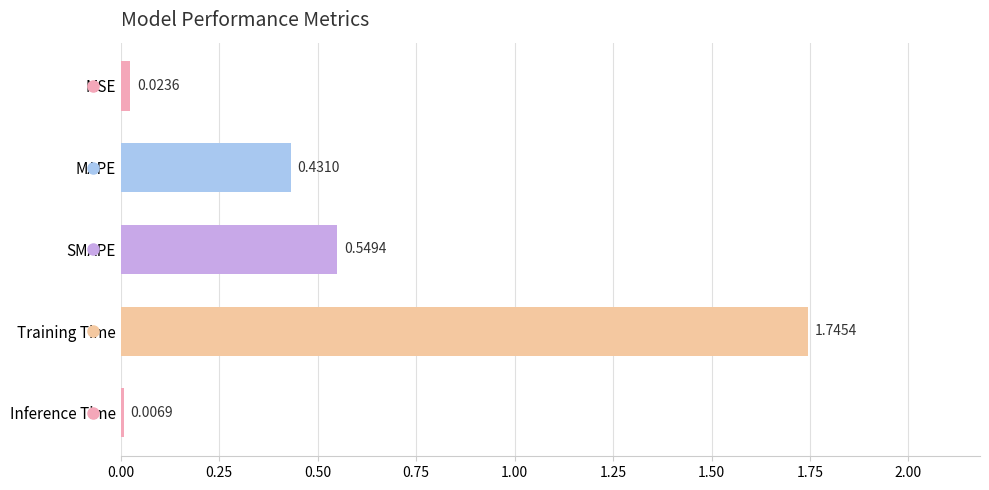

List the labels in order of value, largest first.

Training Time, SMAPE, MAPE, MSE, Inference Time